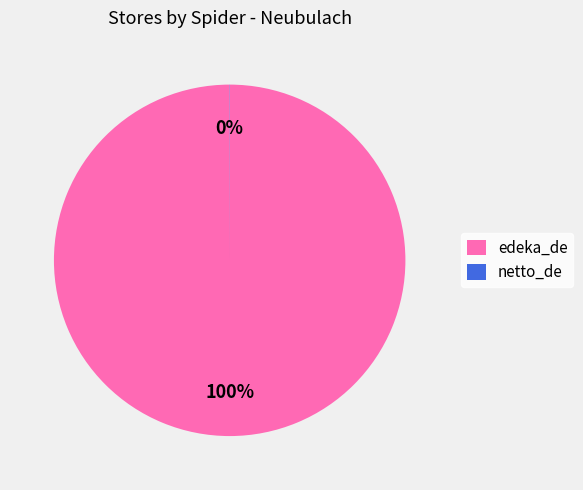

What is the largest slice in the pie chart?

edeka_de